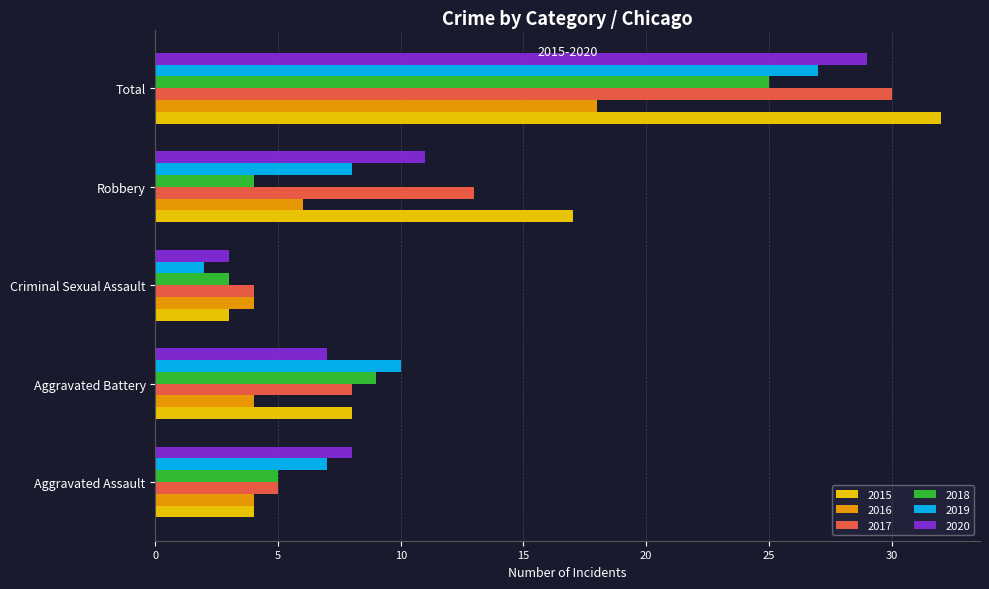

List the labels in order of 2015 value, largest first.

Total, Robbery, Aggravated Battery, Aggravated Assault, Criminal Sexual Assault